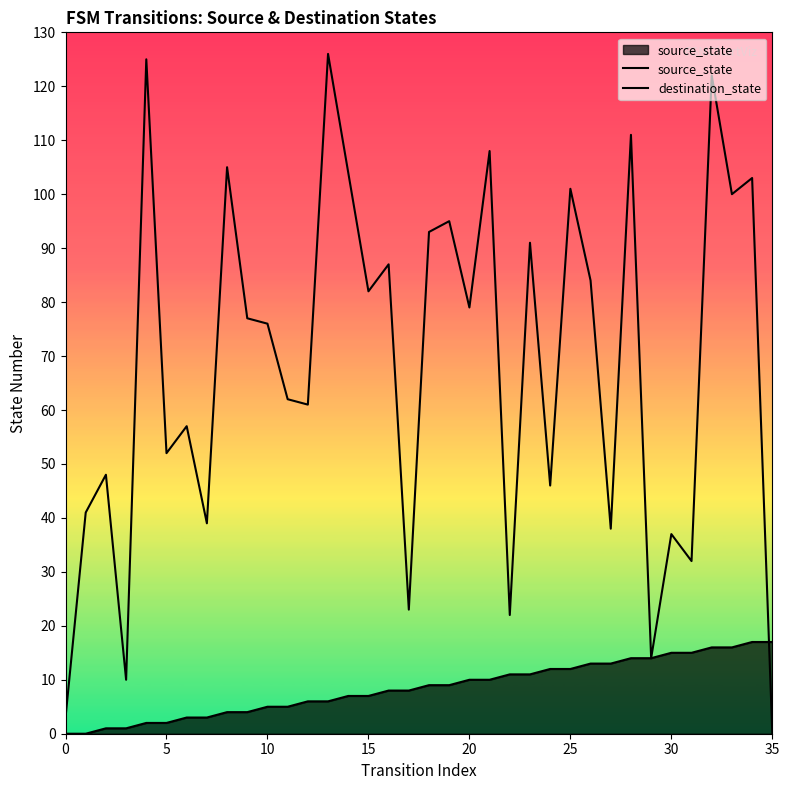

After their last crossing, which series has the higher values: source_state or destination_state?

source_state